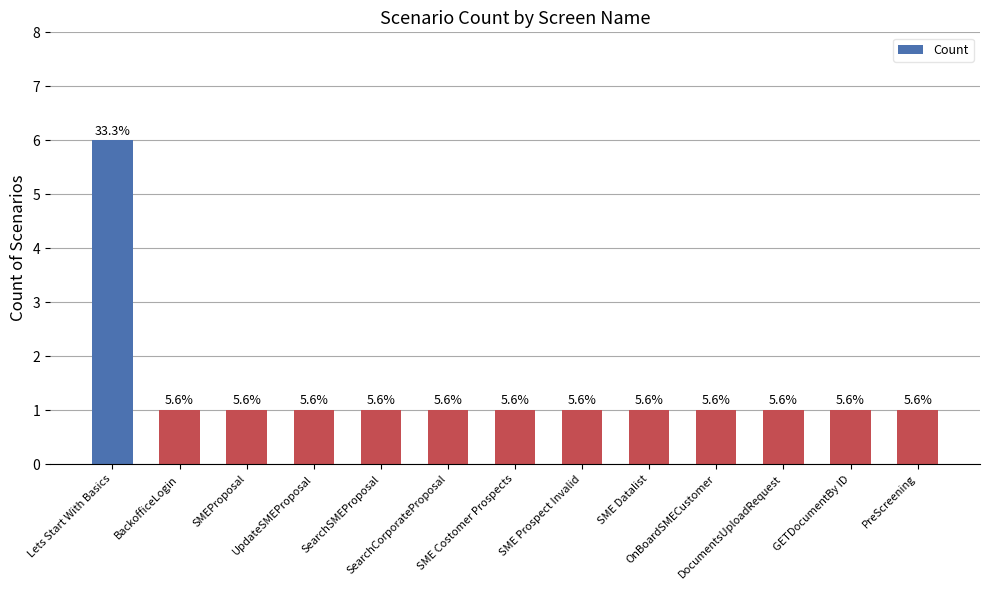

What position from the right is PreScreening?

1